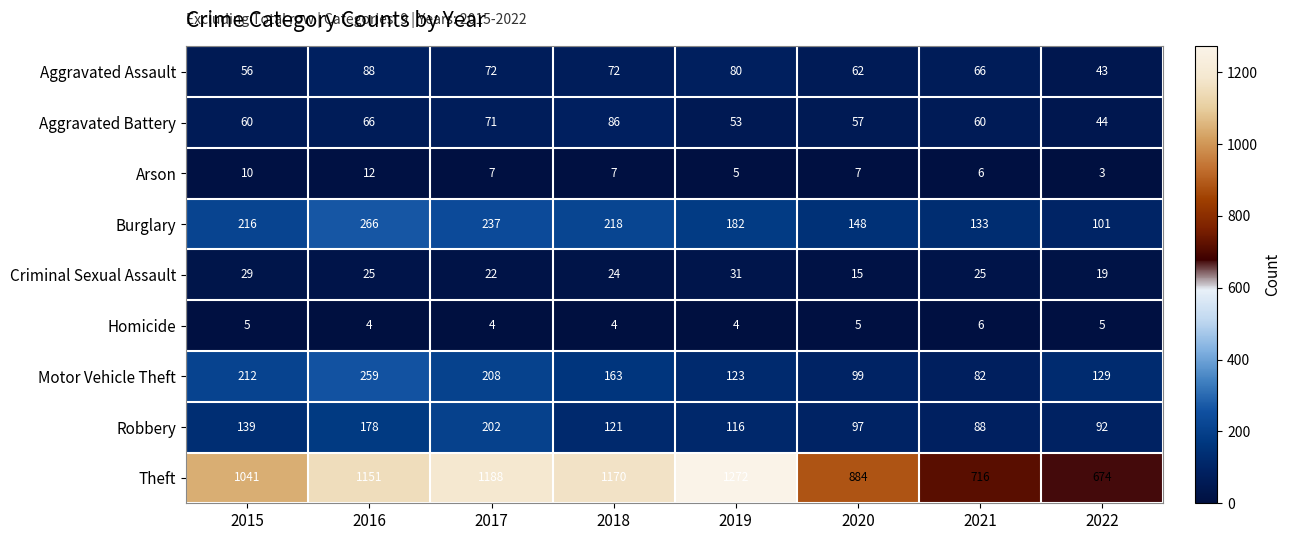

What is the sum of the Arson values at 2021 and 2016?

18